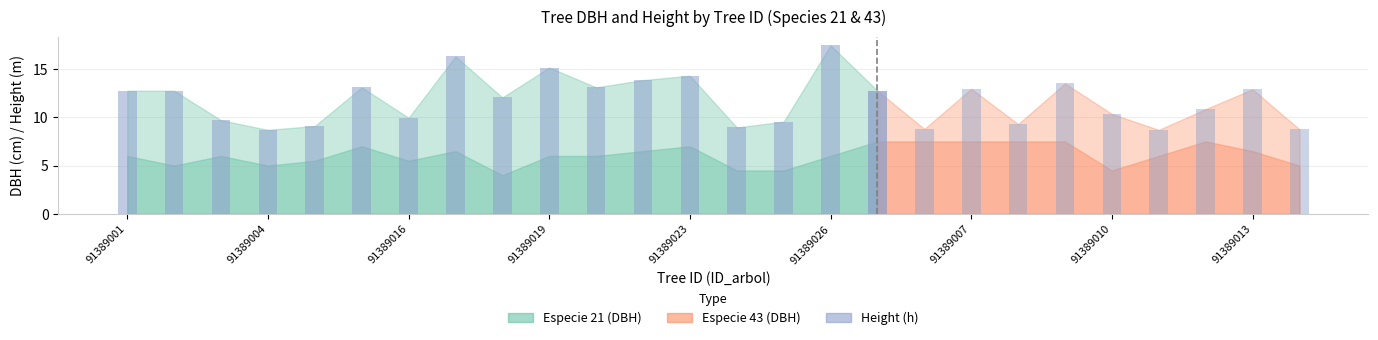

What is the value of the dbh bar at the 21st from the left?

13.5